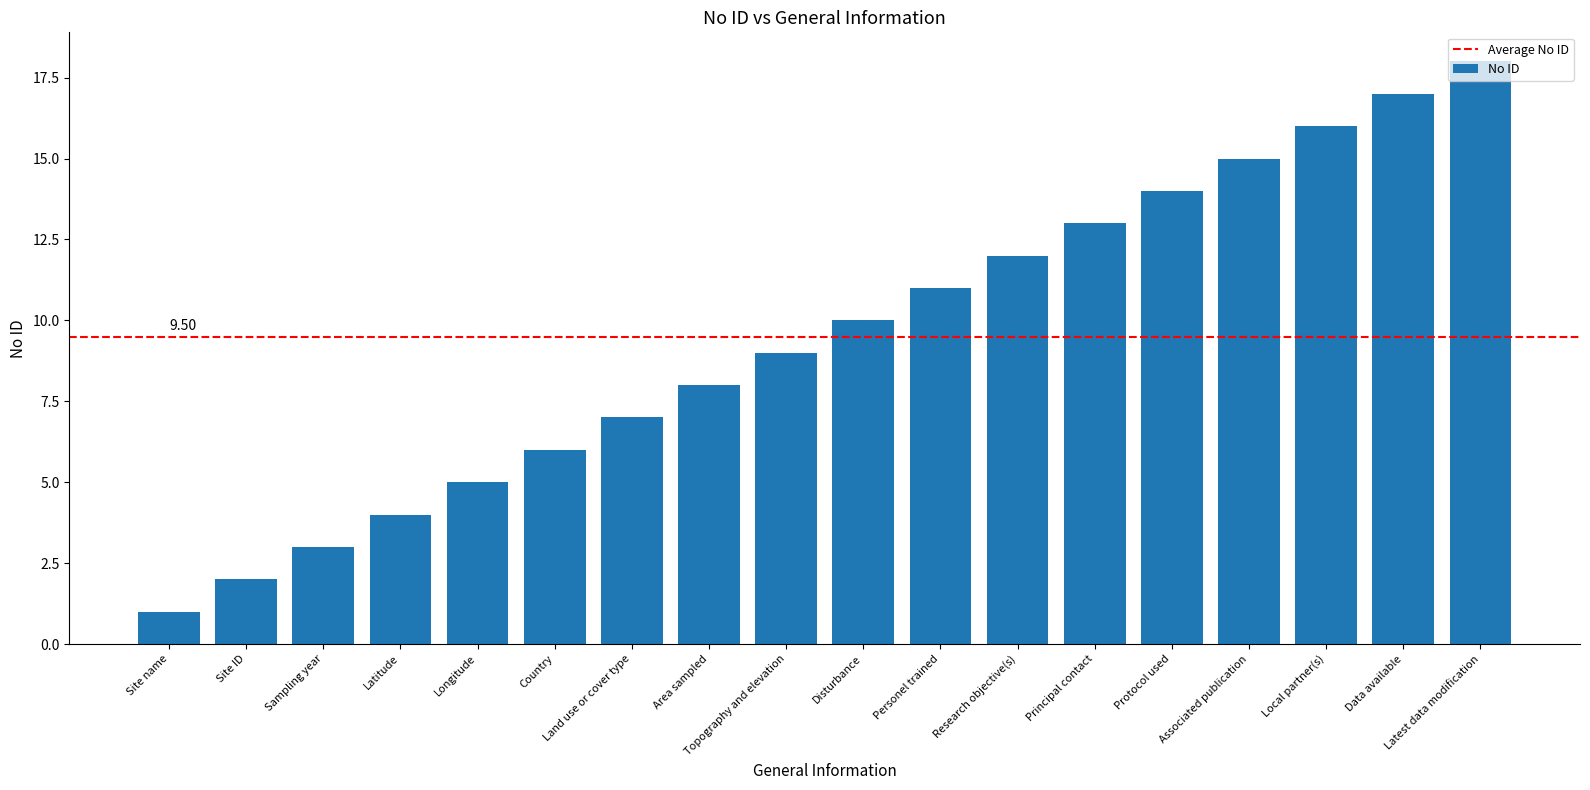

Does the chart contain any negative values?

No